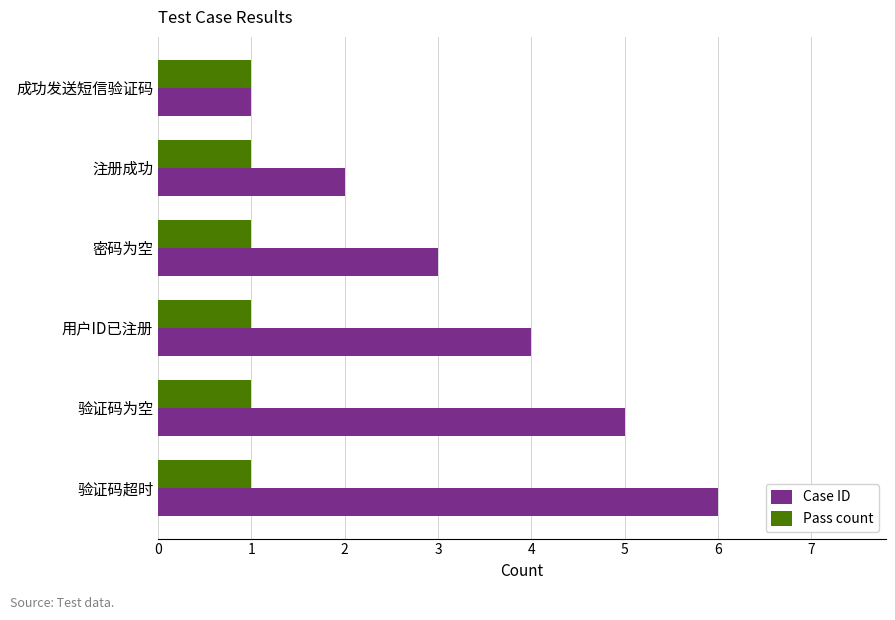

Rank the series by their average value, from highest to lowest.

Case ID, Pass count